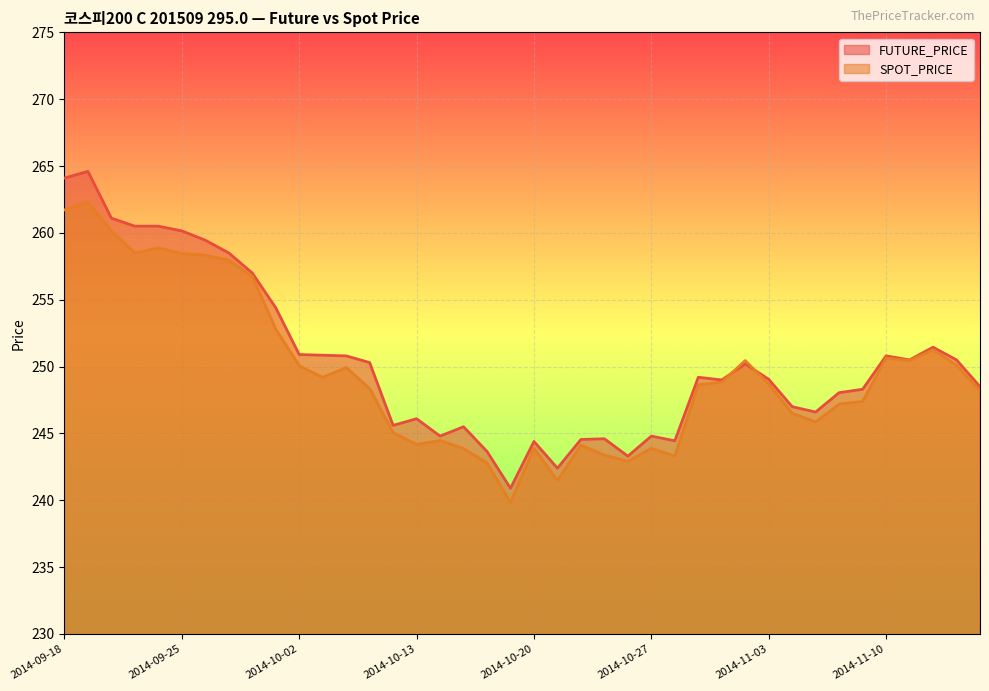

What is the label of the 31st point from the left?

2014-11-03